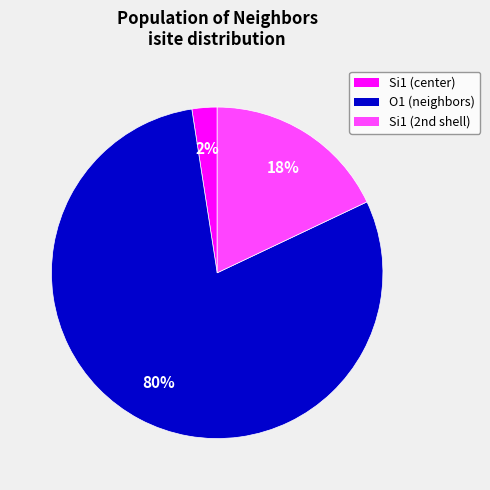

To the nearest percent, what is the average slice percentage?

33%